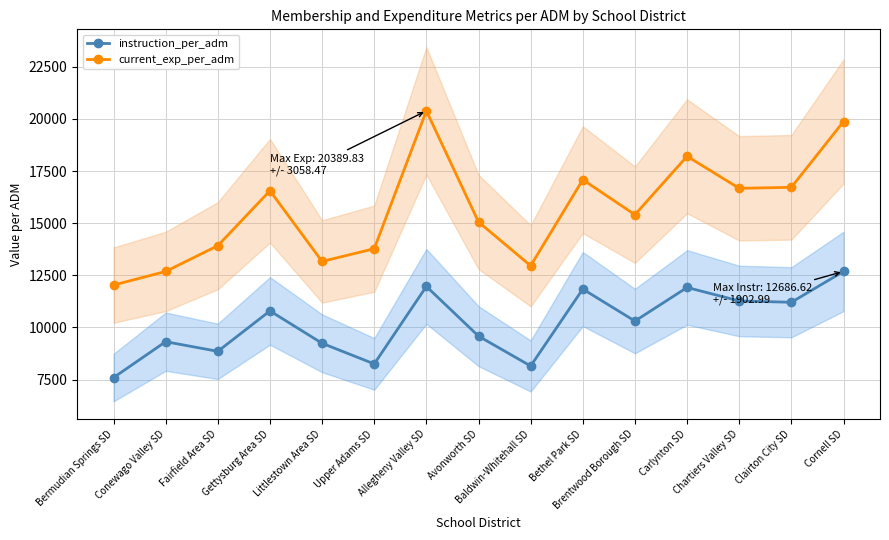

Does the chart have visible grid lines?

Yes